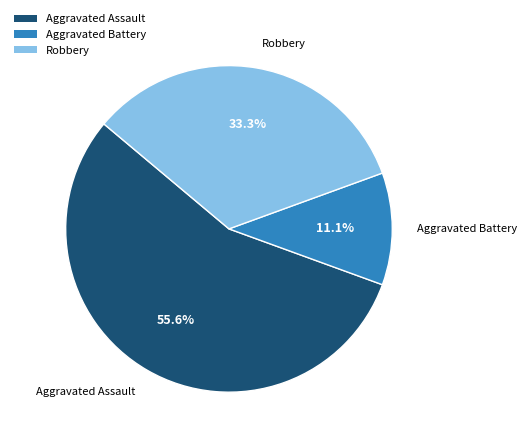

To the nearest percent, what is the difference between the largest and smallest slice percentages?

44%